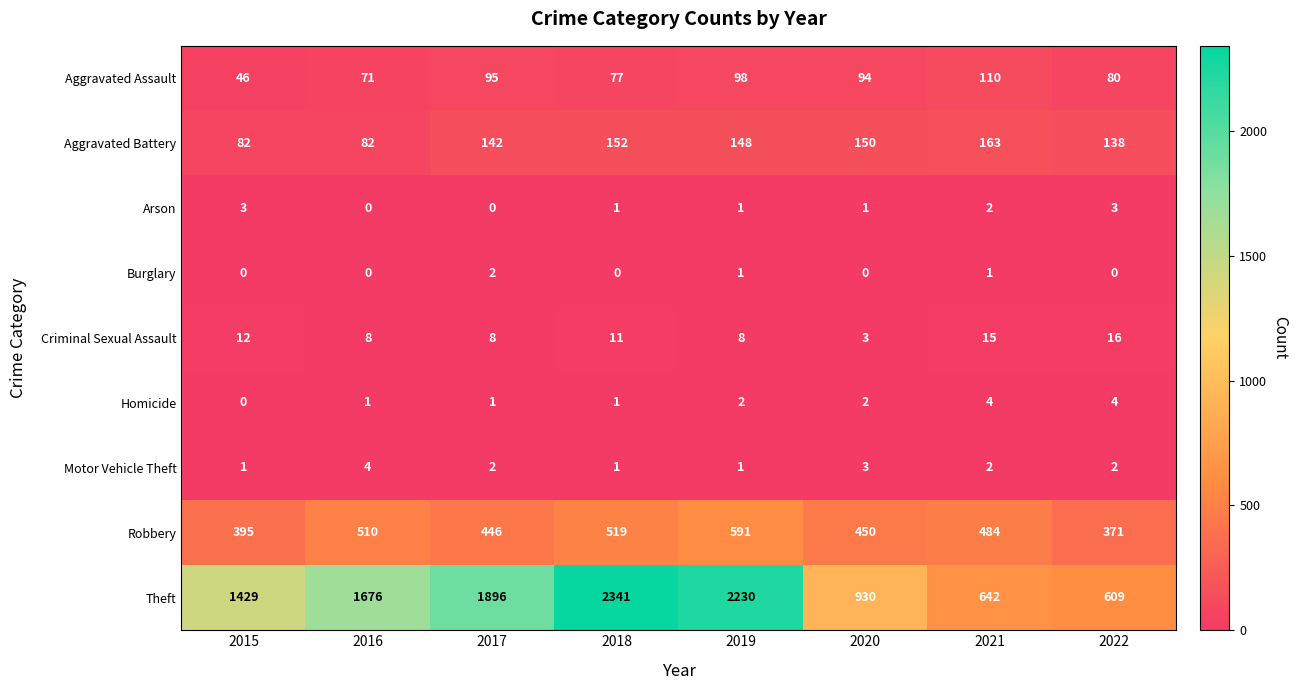

At which category is the sum across all series the highest?

2018